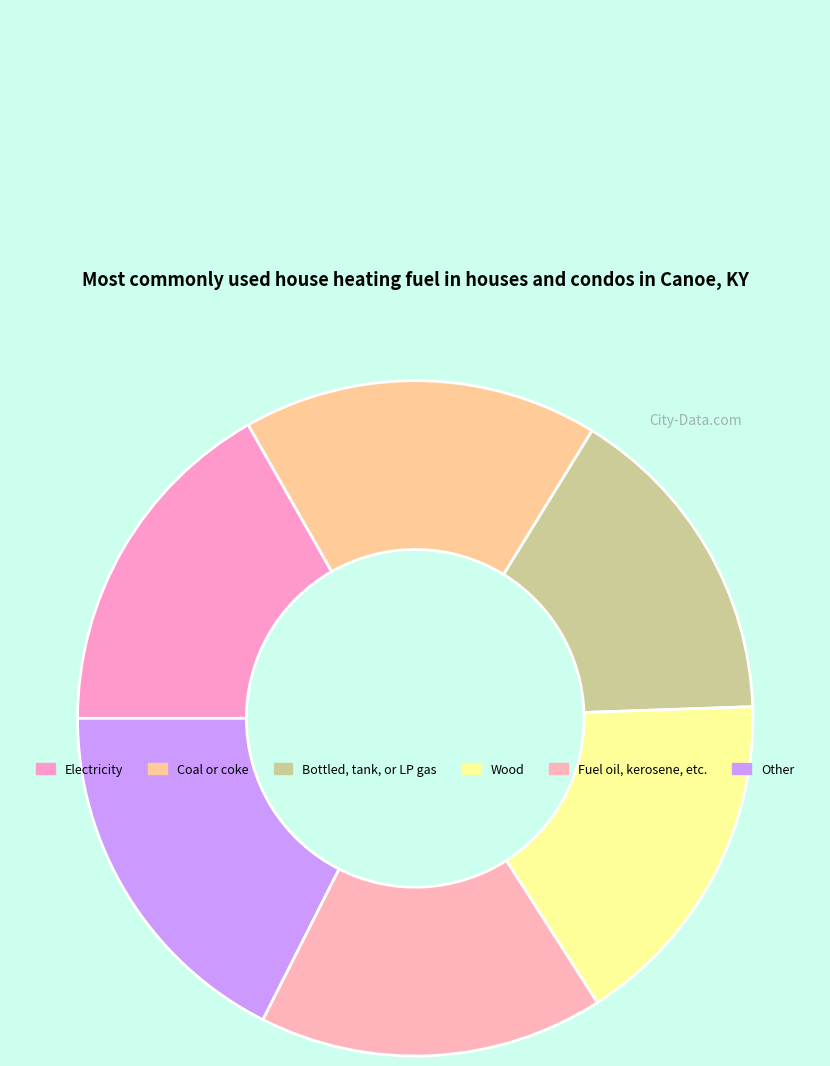

How many slices are in this pie chart?

6